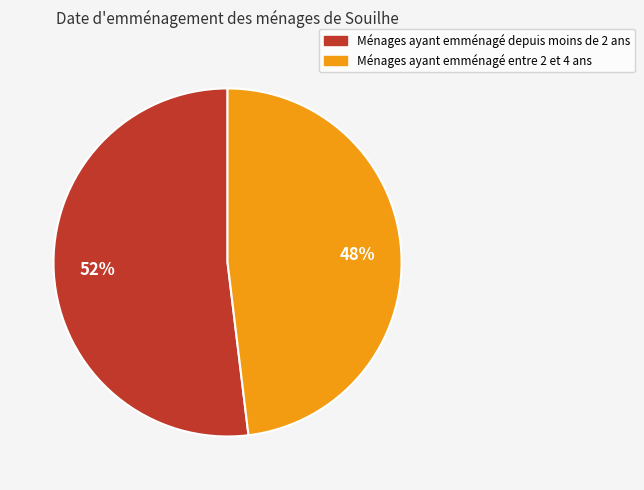

To the nearest percent, what is the difference between the largest and smallest slice percentages?

4%